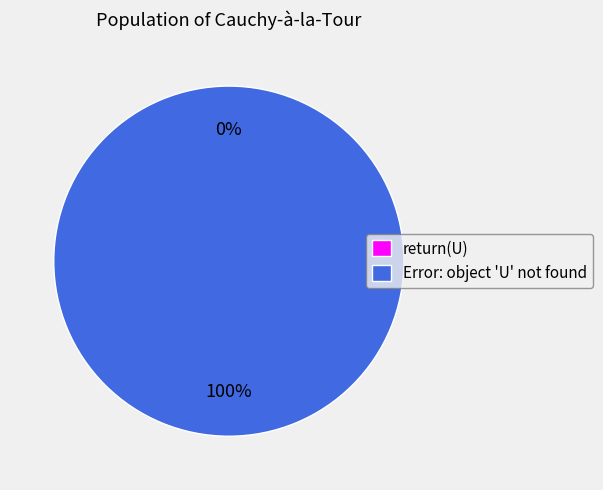

Count the number of slices in the pie.

2